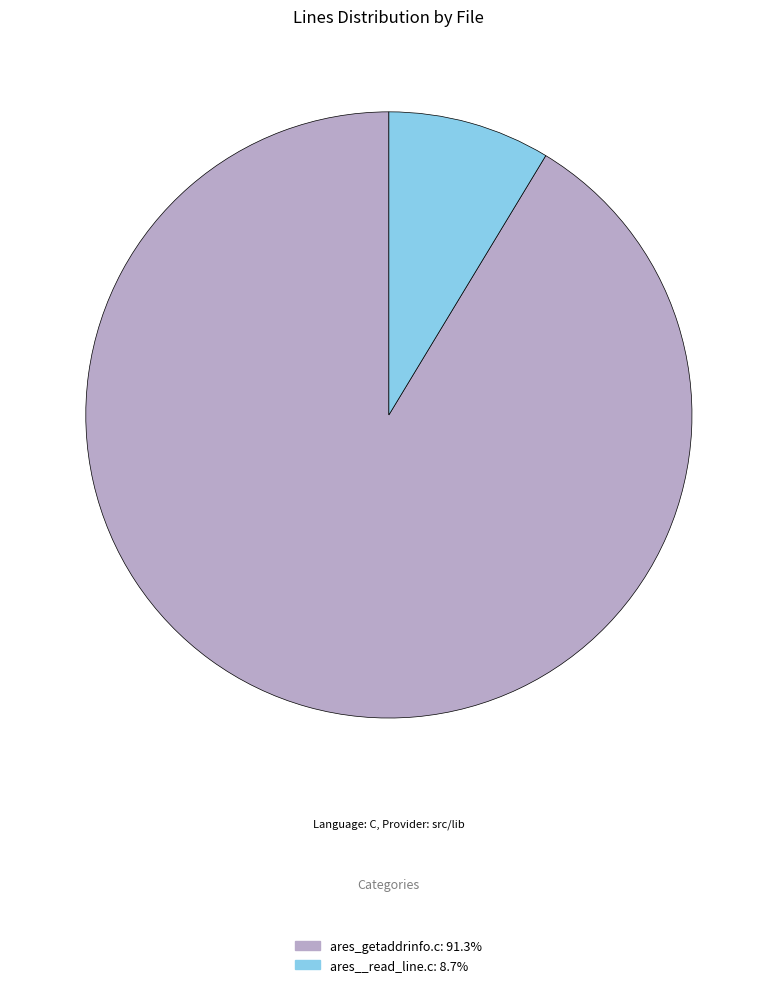

Which slice represents more than half of the pie?

ares_getaddrinfo.c